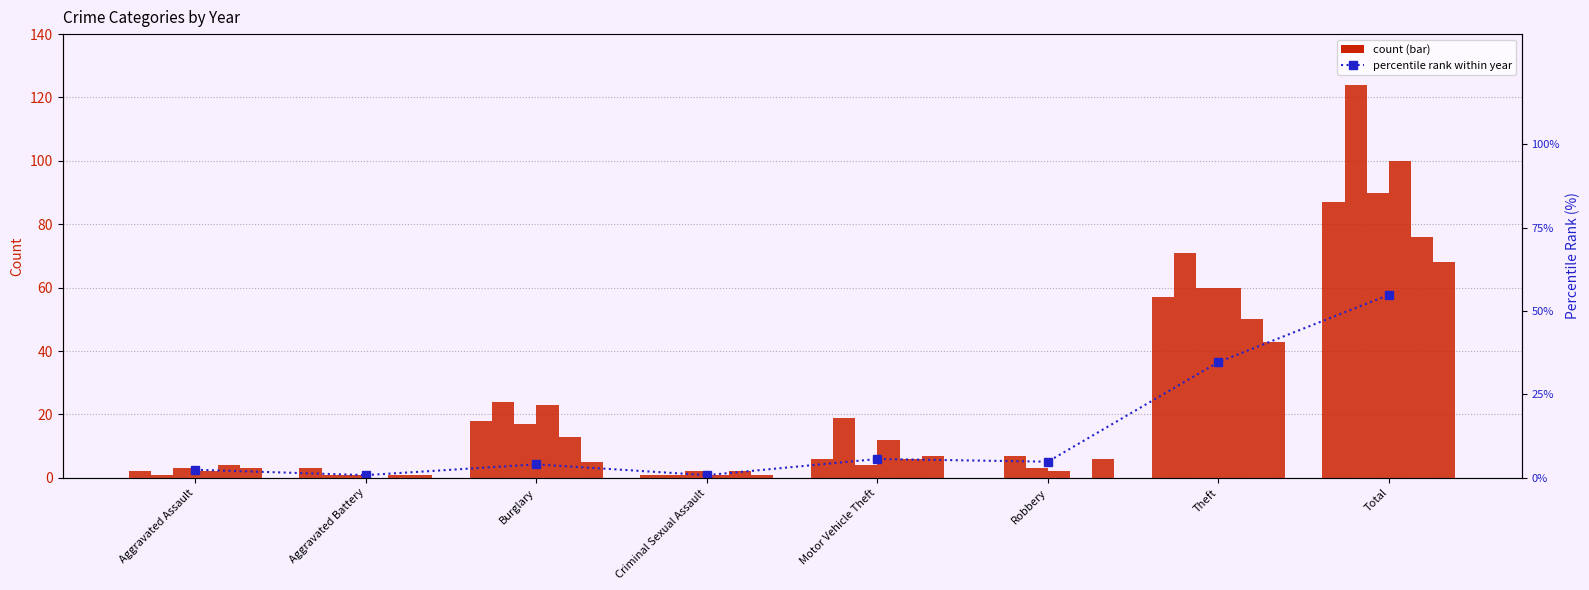

Reading left to right, transcribe all the data shown in this chart.

2.4	0.8	4.0	0.8	5.6	4.8	34.7	54.8